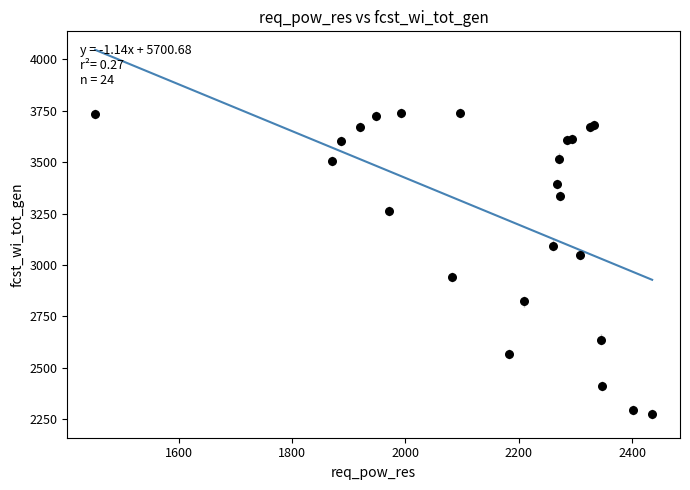

What Y value in the scatter plot is closest to 3007?

3047